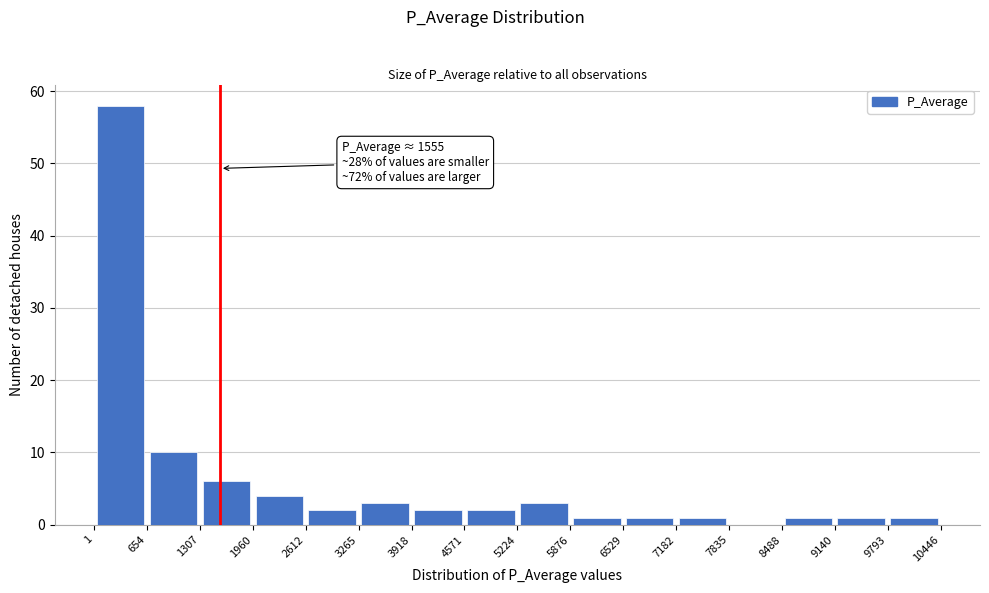

Which range on the x-axis has the tallest bar?

1 to 654